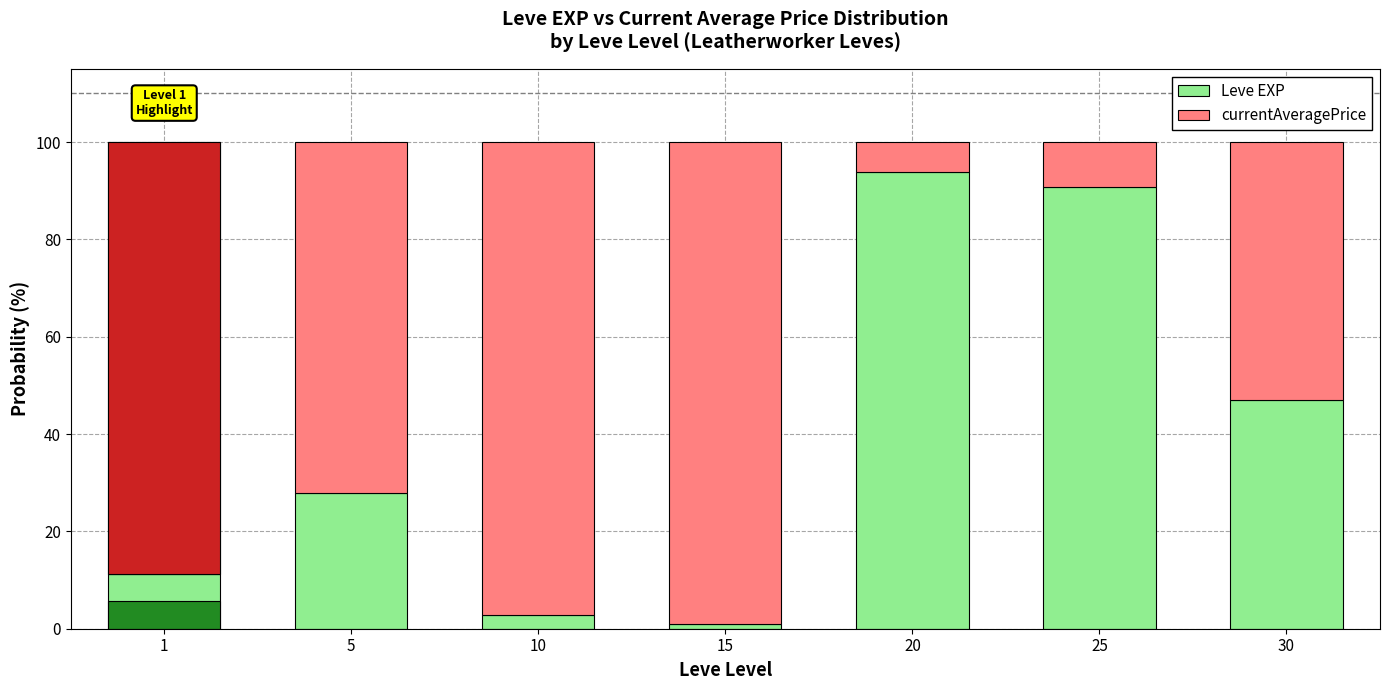

What is the sum of the currentAveragePrice values at 10 and 1?

186.1